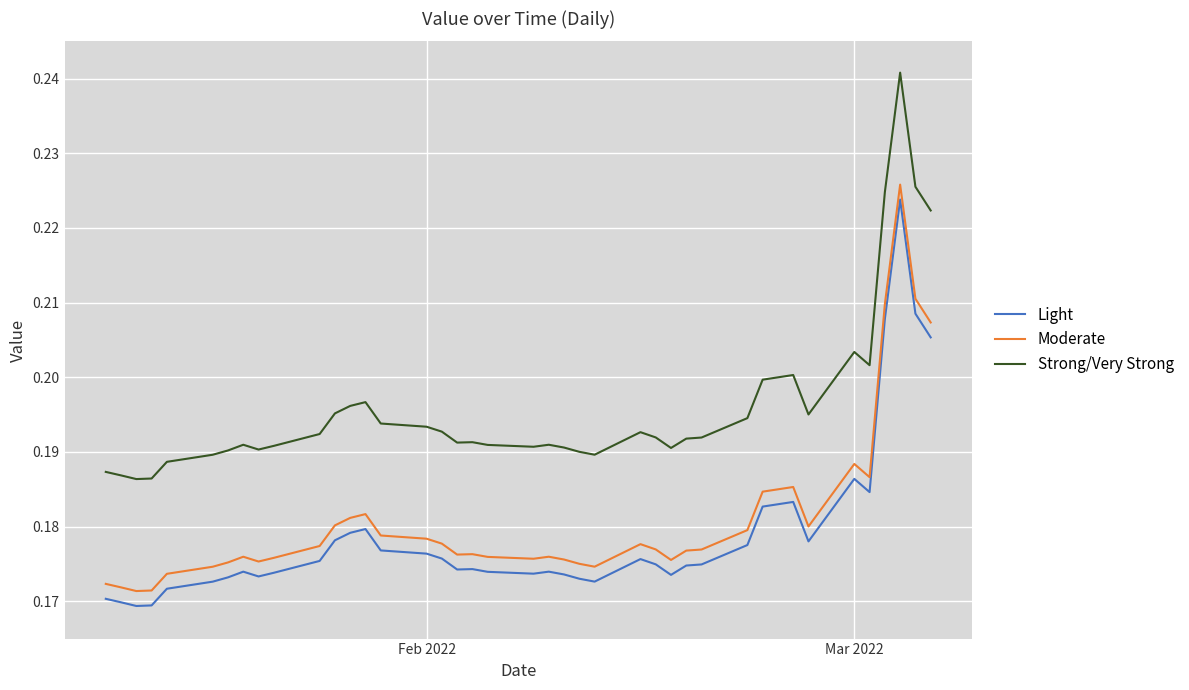

True or false: Light and Moderate cross at least once.

False